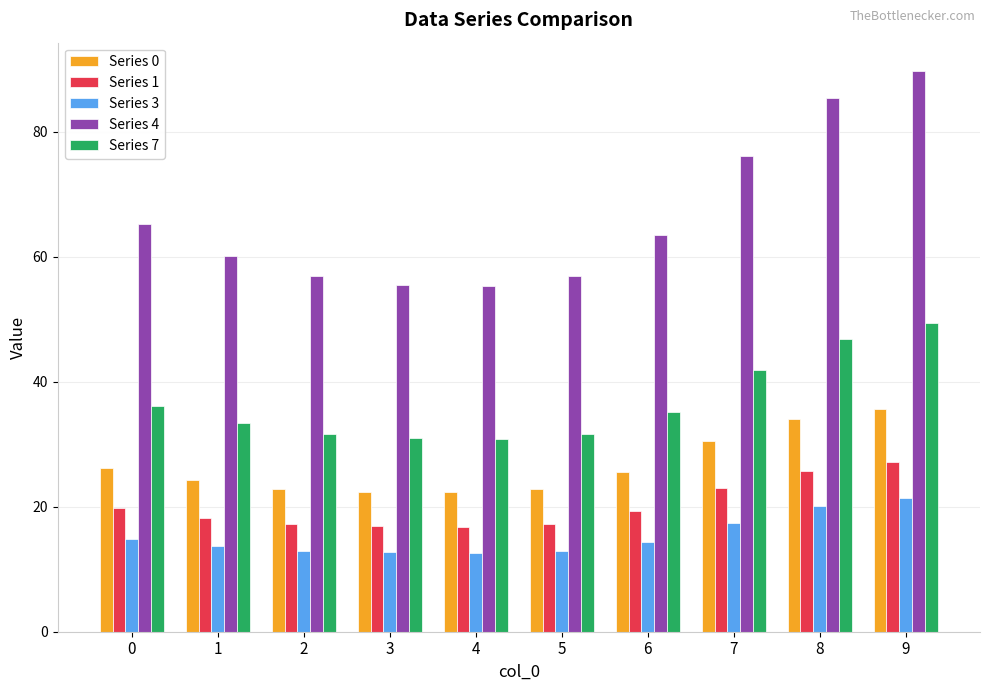

Which series has the largest range (max minus min)?

Series 4